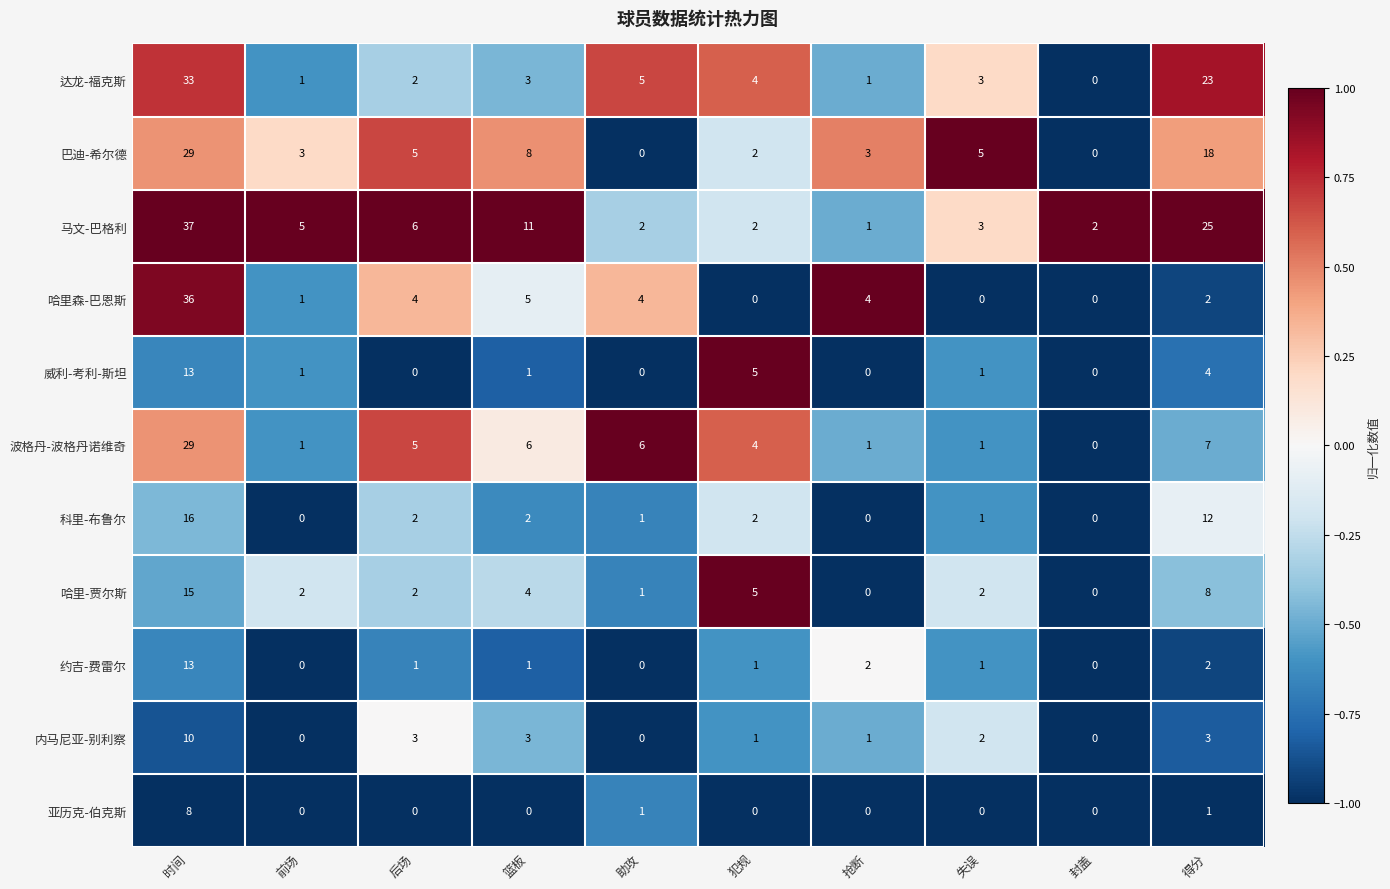

How many values in 约吉-费雷尔 are above zero?

7